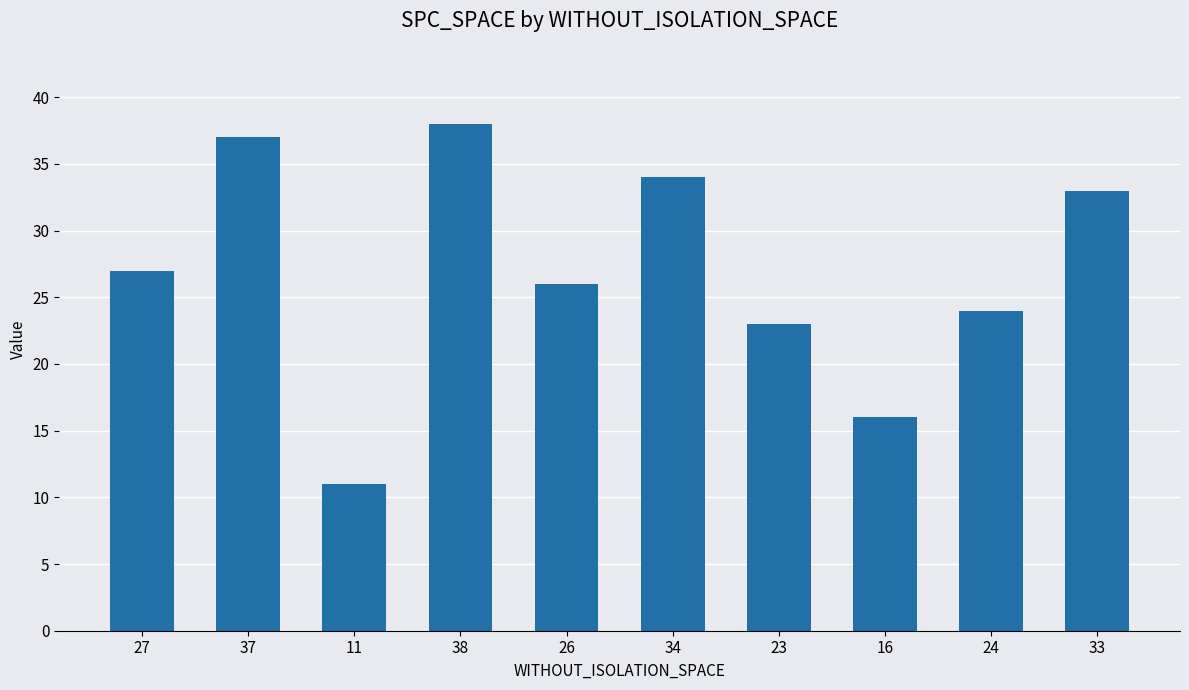

How many data points does each series have?

10